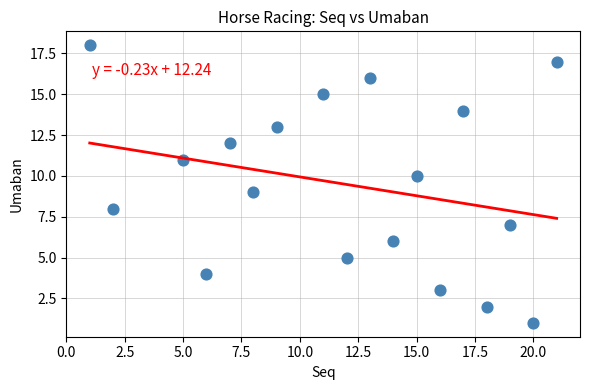

What is the range of X values (max minus min)?

20